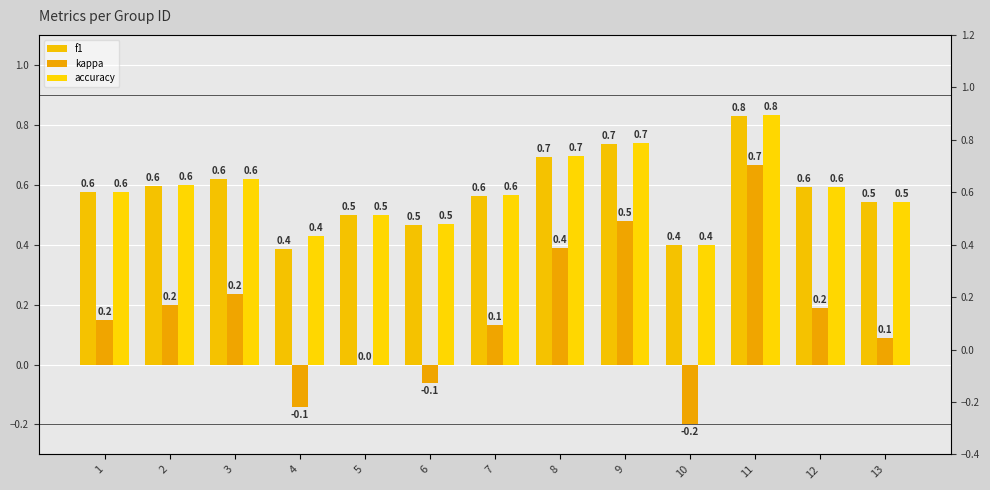

At which category does the chart reach its peak across all series?

11